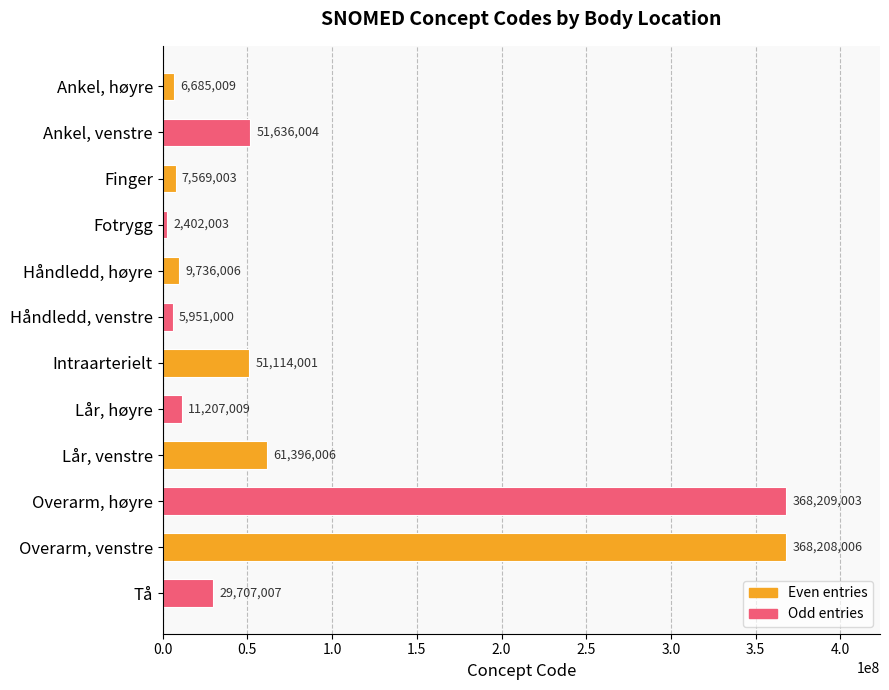

Count the number of data series in this chart.

1